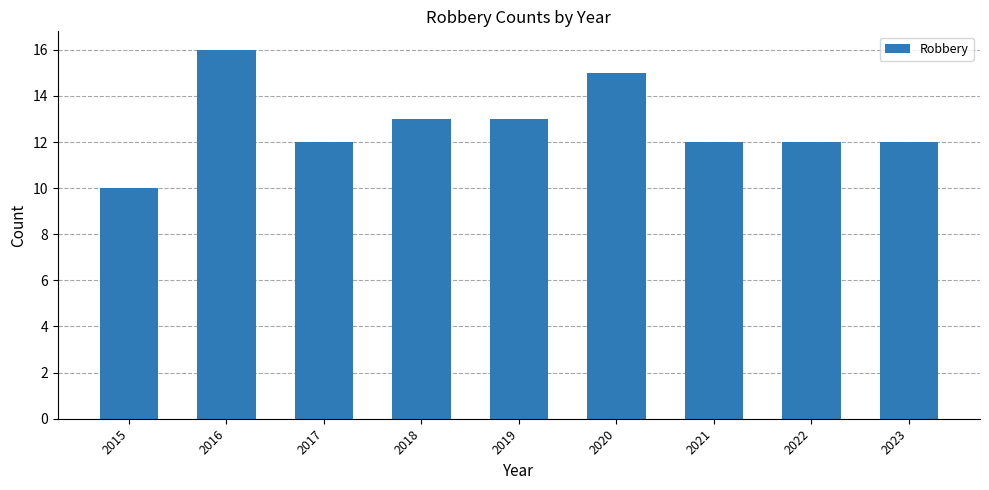

What is the ratio of the value at 2022 to the value at 2019?

0.9